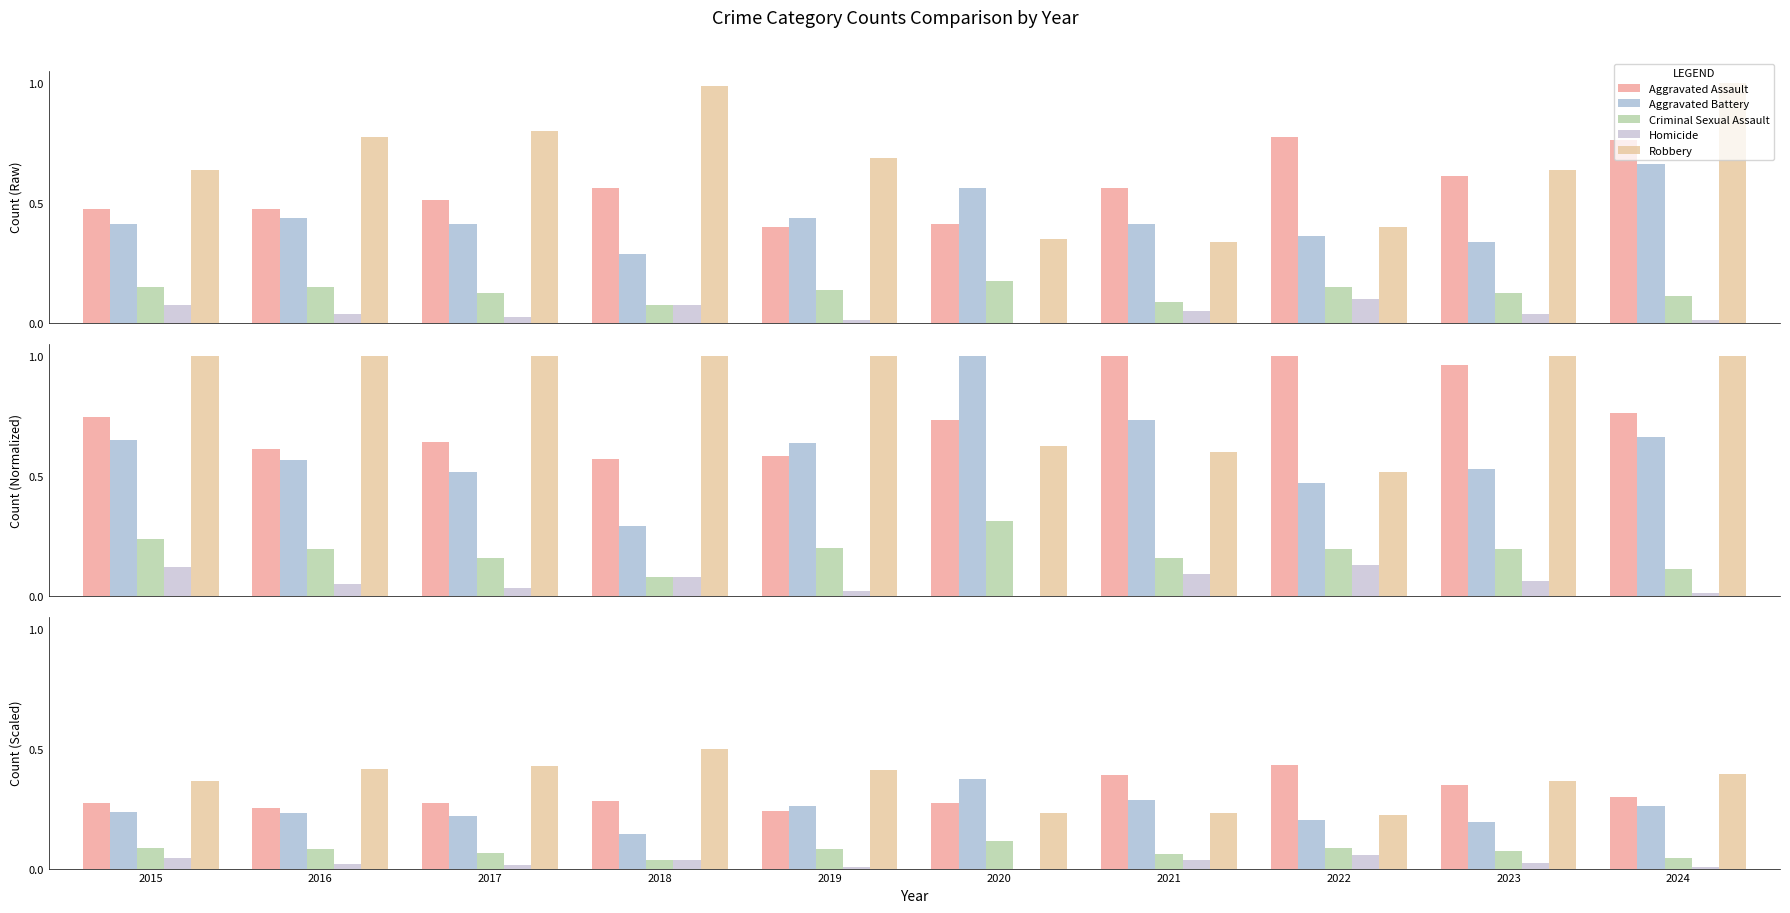

Reading right to left, transcribe all the data shown in this chart.

Aggravated Assault: 2024=0.8	2023=0.6	2022=0.8	2021=0.6	2020=0.4	2019=0.4	2018=0.6	2017=0.5	2016=0.5	2015=0.5
Aggravated Battery: 2024=0.7	2023=0.3	2022=0.4	2021=0.4	2020=0.6	2019=0.4	2018=0.3	2017=0.4	2016=0.4	2015=0.4
Criminal Sexual Assault: 2024=0.1	2023=0.1	2022=0.1	2021=0.1	2020=0.2	2019=0.1	2018=0.1	2017=0.1	2016=0.1	2015=0.1
Homicide: 2024=0.0	2023=0.0	2022=0.1	2021=0.1	2020=0.0	2019=0.0	2018=0.1	2017=0.0	2016=0.0	2015=0.1
Robbery: 2024=1.0	2023=0.6	2022=0.4	2021=0.3	2020=0.3	2019=0.7	2018=1.0	2017=0.8	2016=0.8	2015=0.6